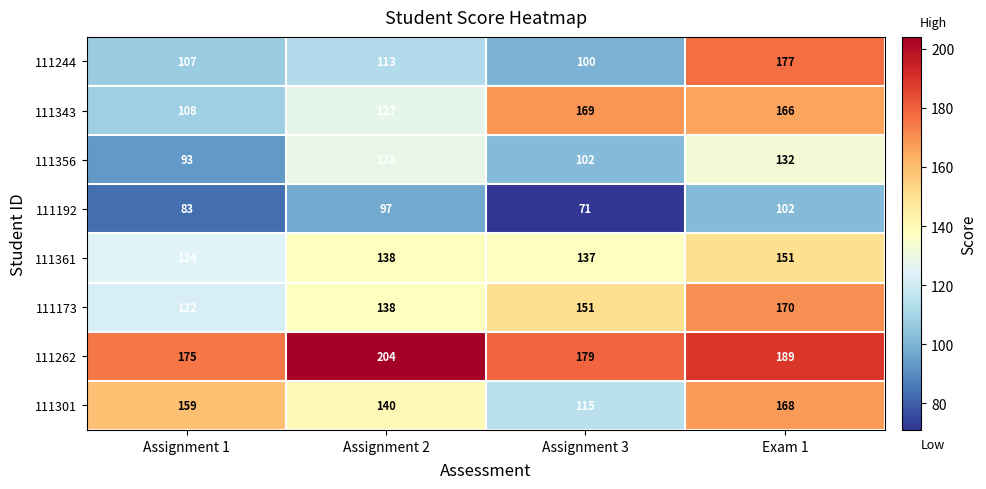

Is it true that 111361 equals 137 at Assignment 3?

True